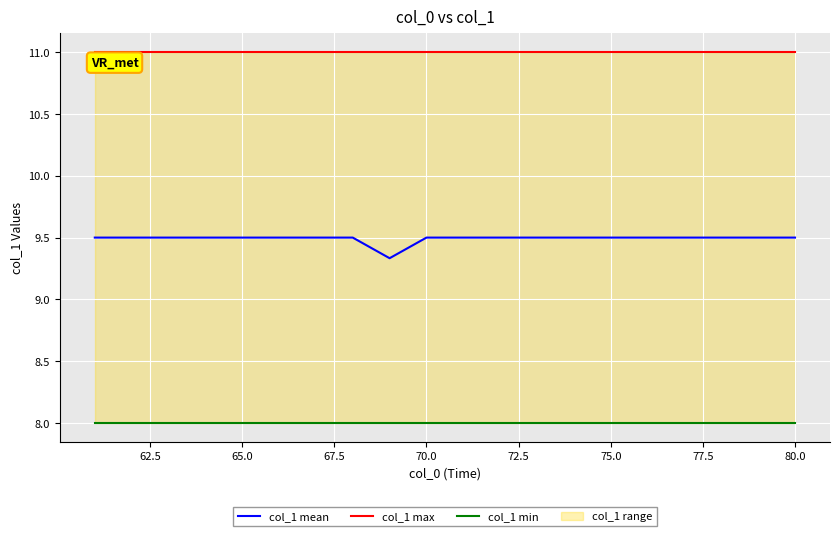

True or false: col_1 max and col_1 min cross at least once.

False